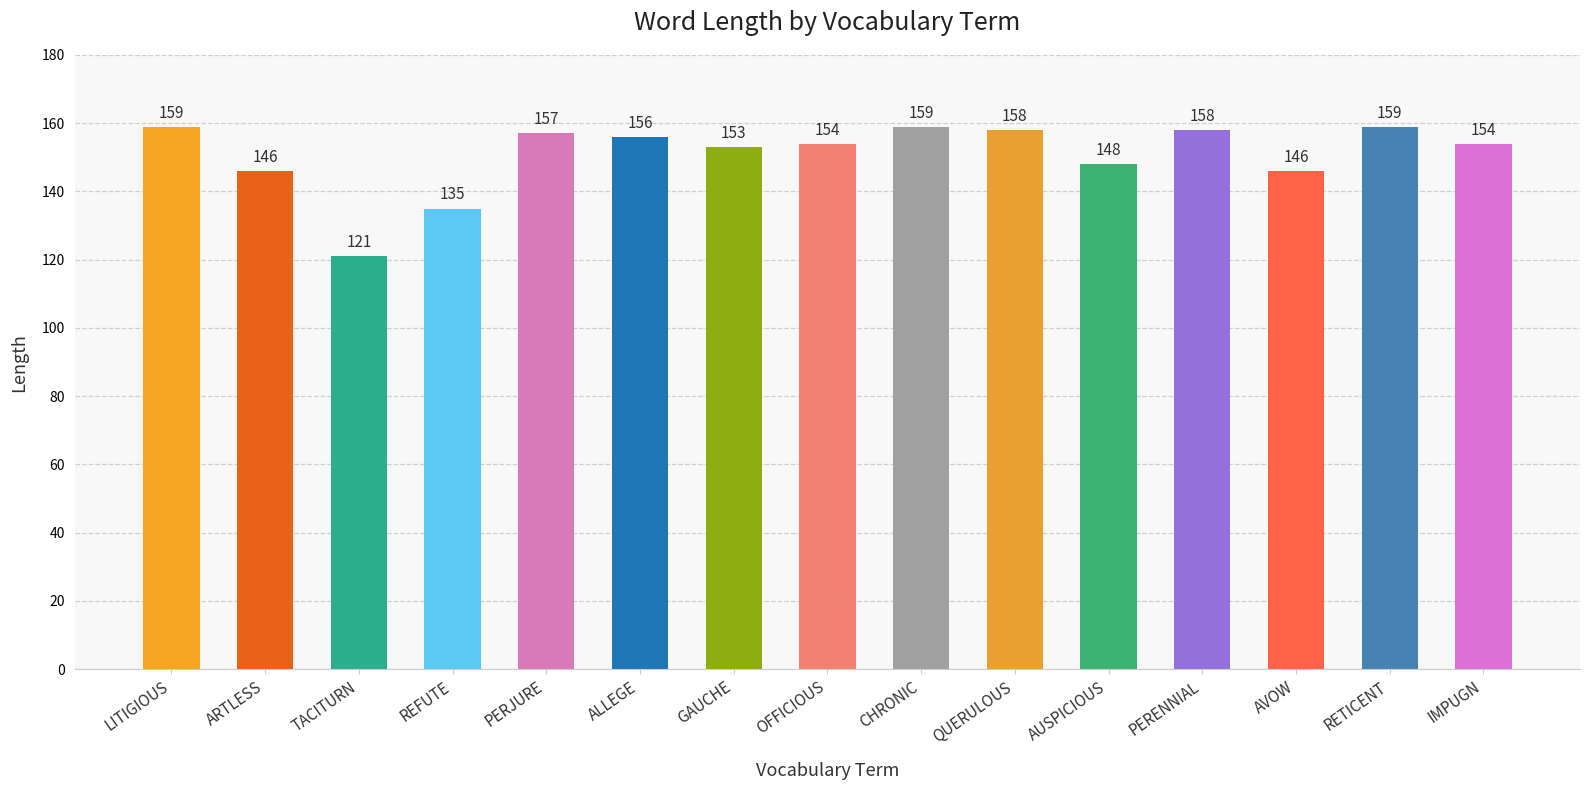

What is the average value?

151